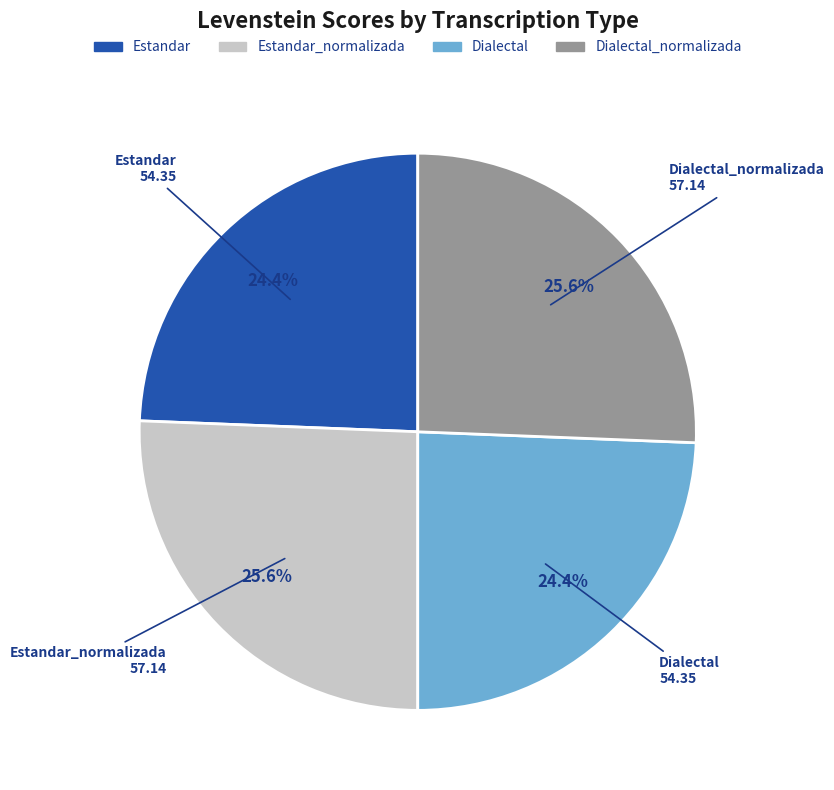

How much of the chart is everything except Estandar?

75.6%